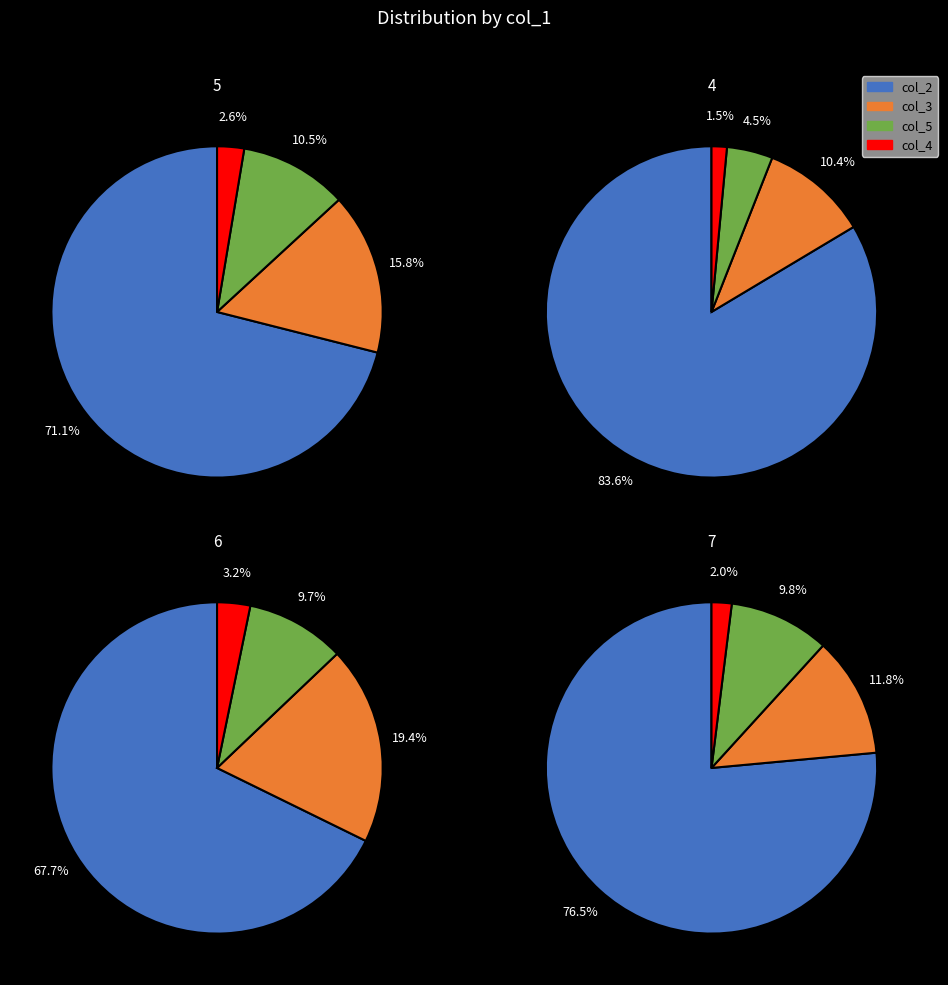

At 6, list the series in order from smallest to largest.

col_4, col_5, col_3, col_2